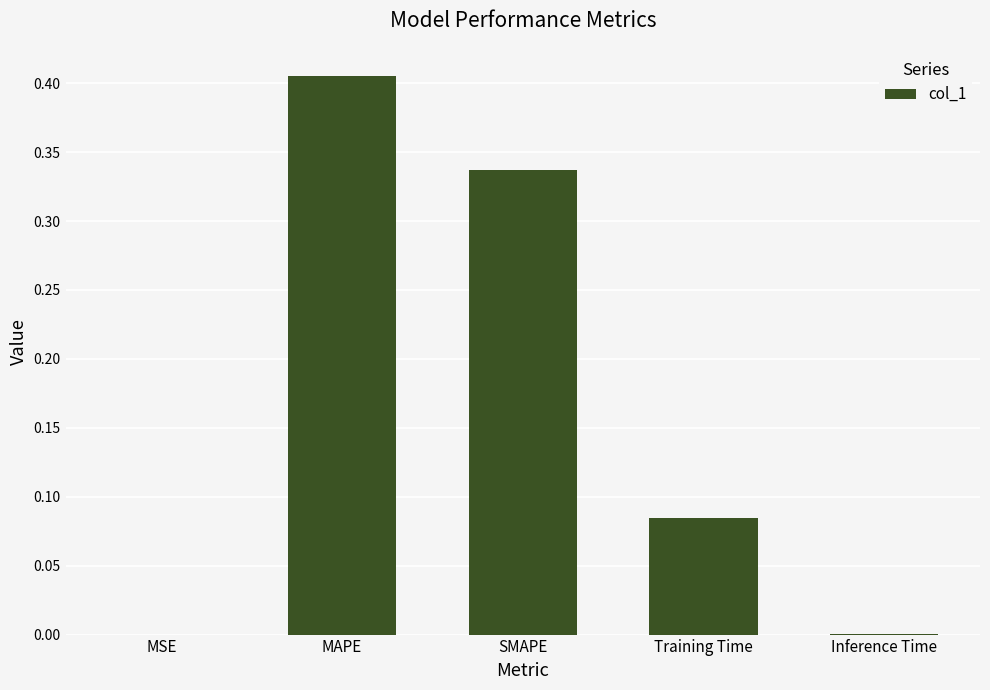

Does the chart contain stacked bars?

No